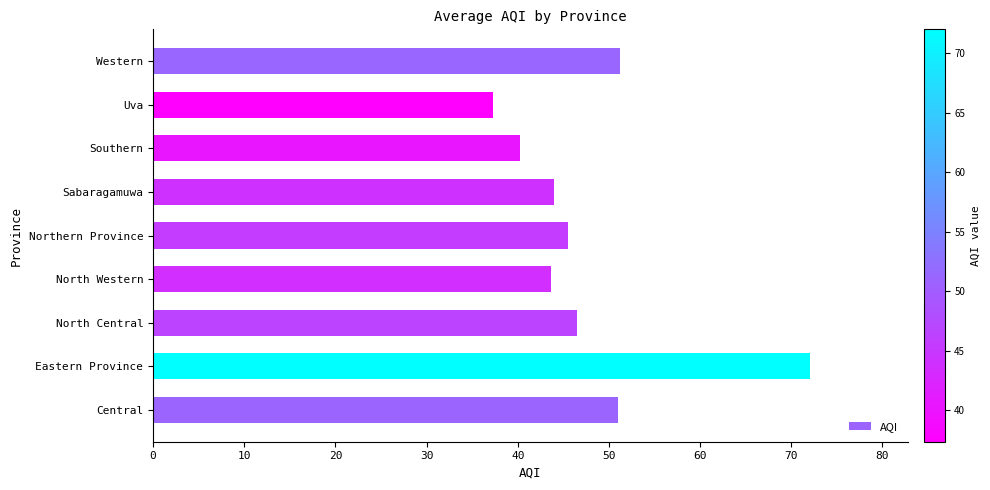

Are the bars grouped side by side (vs. stacked)?

No